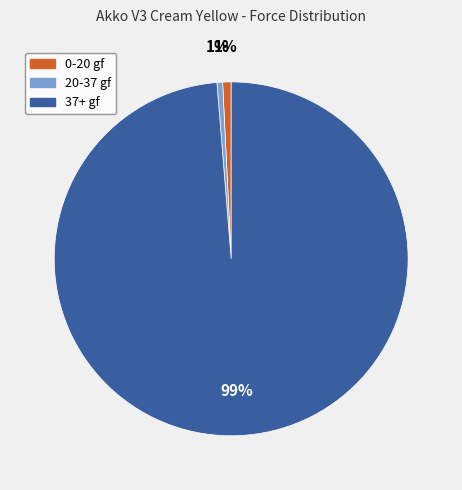

To the nearest percent, what is the average slice percentage?

33%